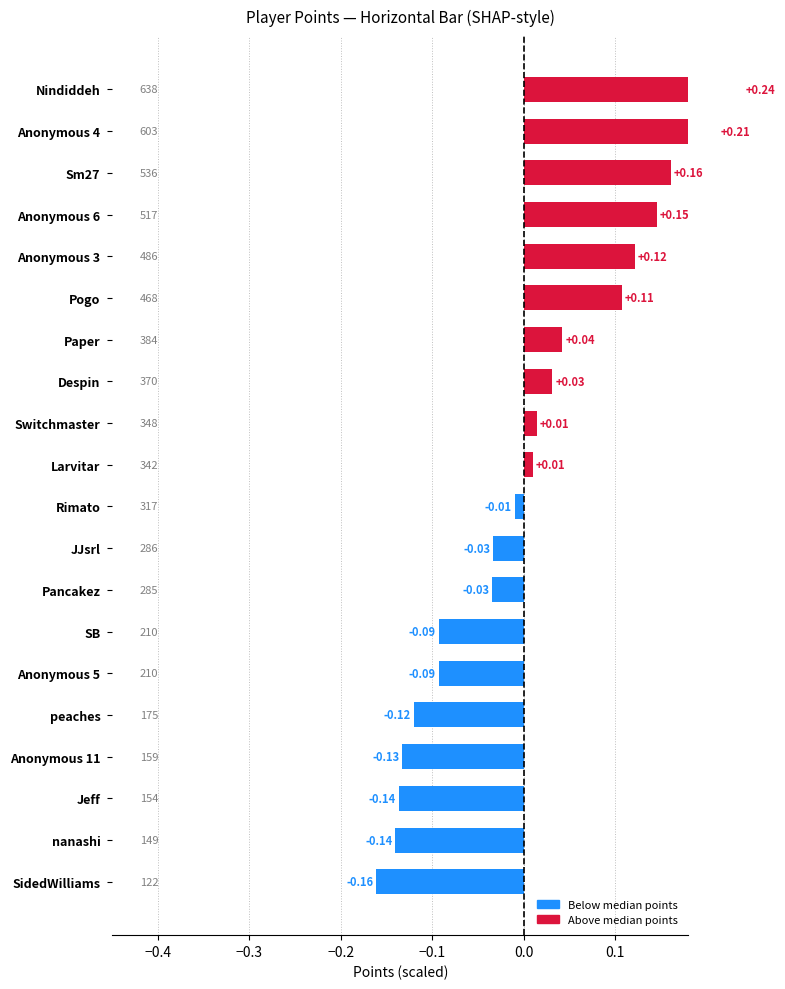

The value at SB is -0.1. True or false?

False